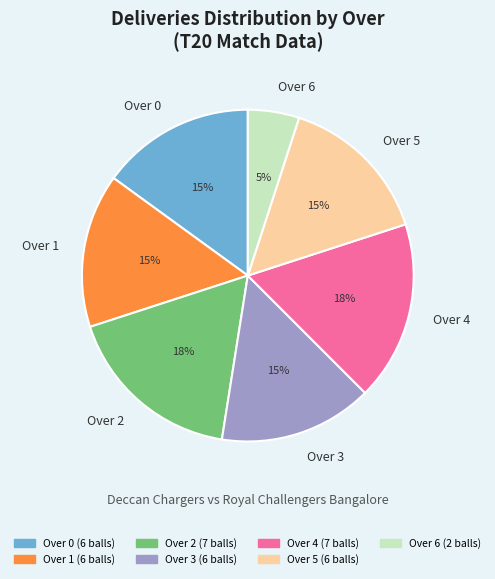

To the nearest percent, what percentage of the pie is Over 4?

17%